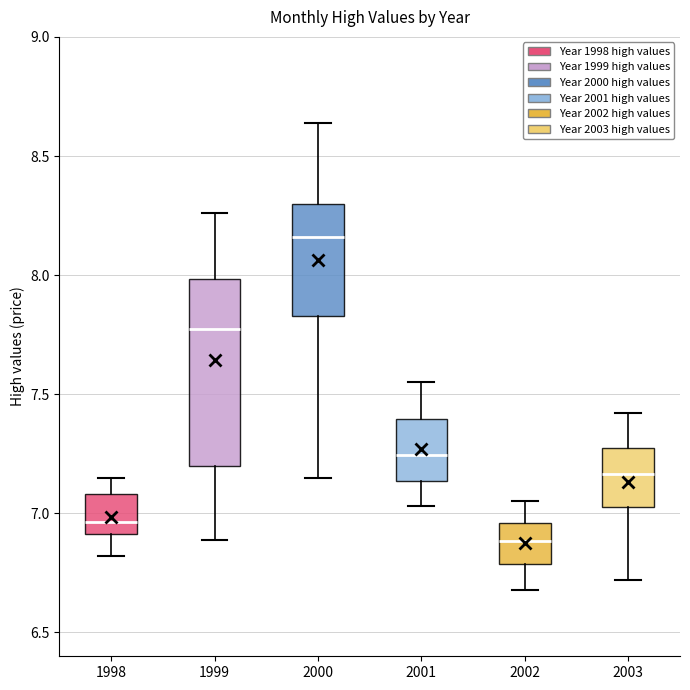

Where is the lower edge of the box at x = 2000 on the y-axis? The values are not printed on the chart, so give them approximately, as read against the axis.

7.85